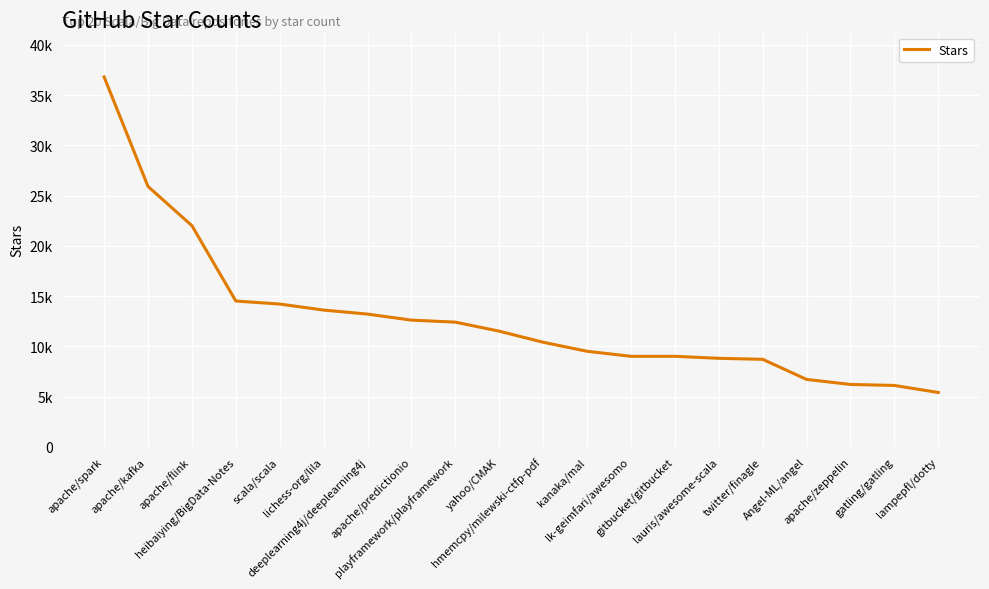

List the labels in order of value, largest first.

apache/spark, apache/kafka, apache/flink, heibaiying/BigData-Notes, scala/scala, lichess-org/lila, deeplearning4j/deeplearning4j, apache/predictionio, playframework/playframework, yahoo/CMAK, hmemcpy/milewski-ctfp-pdf, kanaka/mal, lk-geimfari/awesomo, gitbucket/gitbucket, lauris/awesome-scala, twitter/finagle, Angel-ML/angel, apache/zeppelin, gatling/gatling, lampepfl/dotty